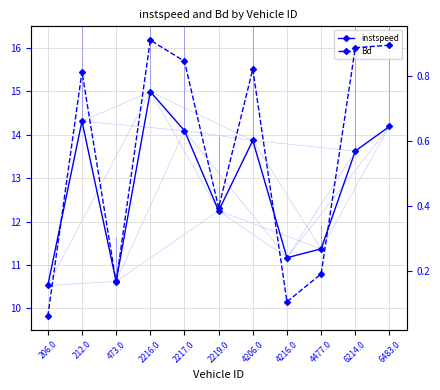

True or false: Bd and instspeed cross at least once.

False